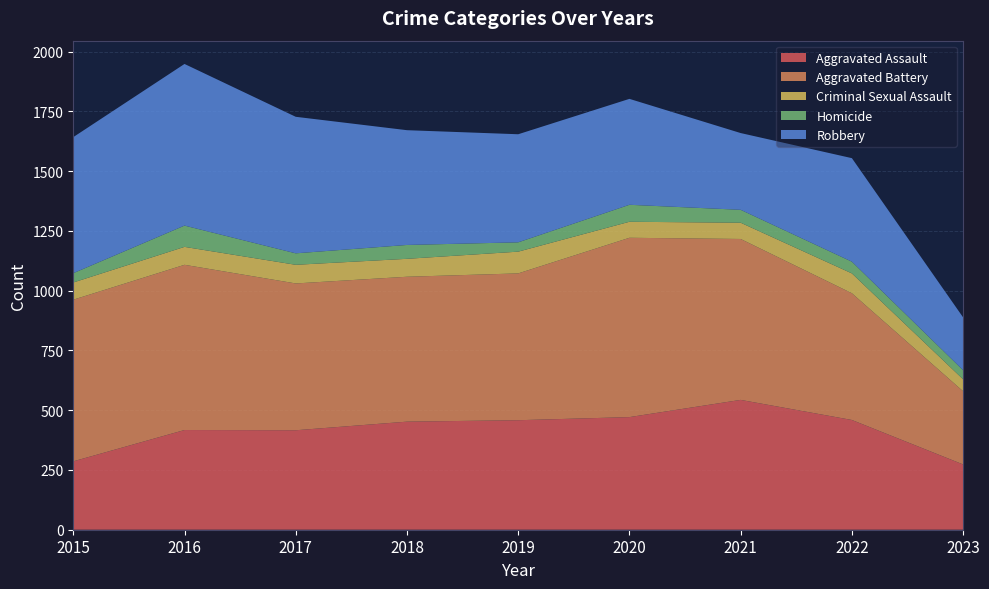

Reading right to left, transcribe all the data shown in this chart.

Aggravated Assault: 273	459	543	471	458	452	416	417	286
Aggravated Battery: 306	530	673	750	614	606	614	691	676
Criminal Sexual Assault: 50	83	68	67	91	75	78	75	72
Homicide: 38	49	54	71	39	58	48	89	39
Robbery: 221	433	321	443	452	480	571	676	569